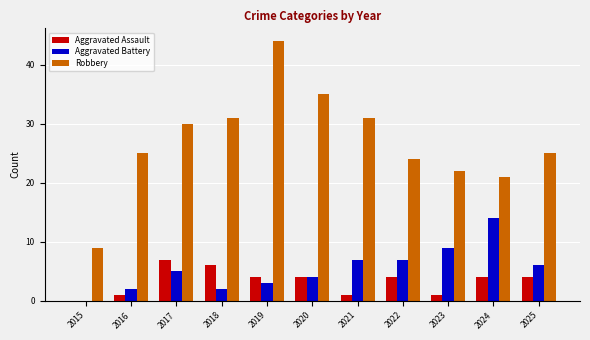

What is the maximum value shown in the chart?

44